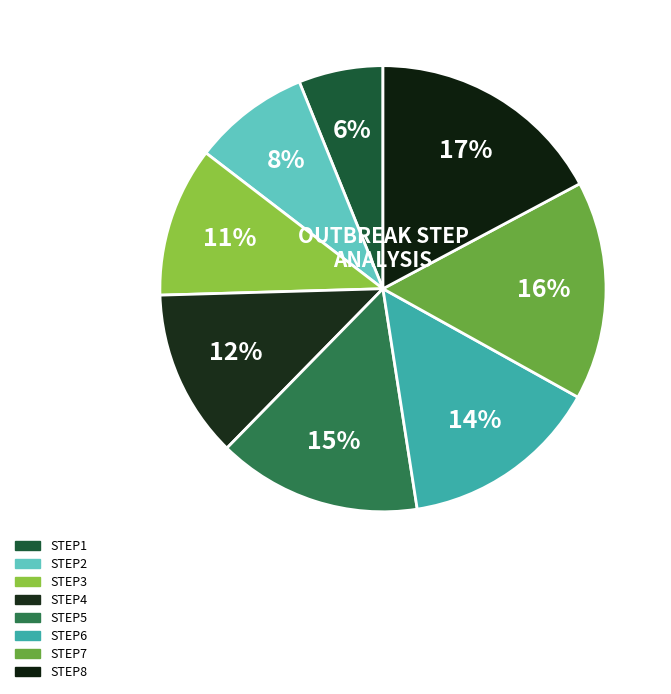

How many segments does this pie chart have?

8